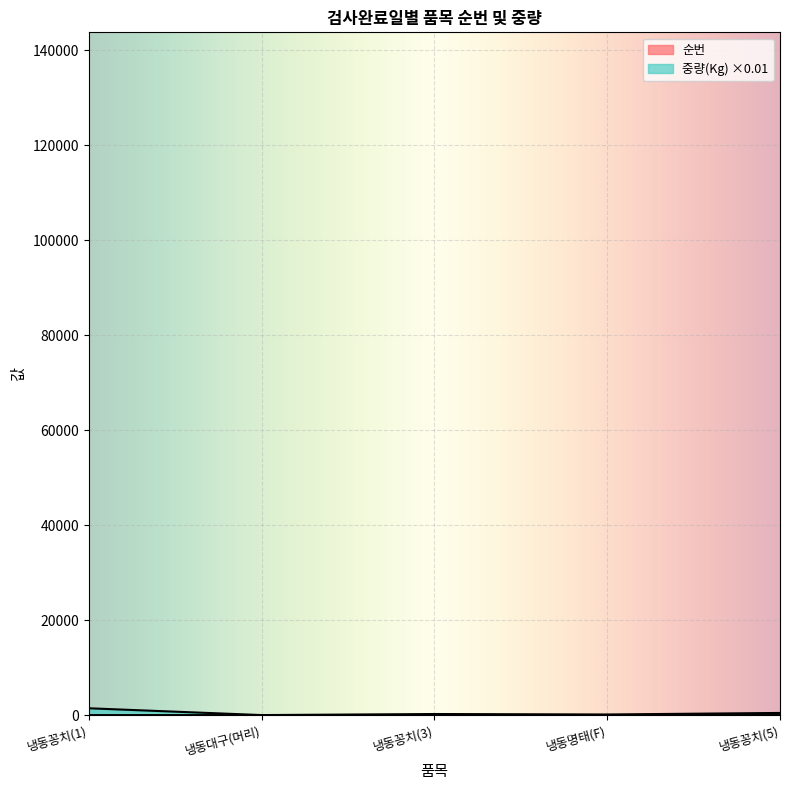

Reading right to left, list all the values displayed in this chart.

순번: 냉동꽁치(5)=5.0	냉동명태(F)=4.0	냉동꽁치(3)=3.0	냉동대구(머리)=2.0	냉동꽁치(1)=1.0
중량(Kg): 냉동꽁치(5)=455.0	냉동명태(F)=132.0	냉동꽁치(3)=228.5	냉동대구(머리)=7.6	냉동꽁치(1)=1437.8